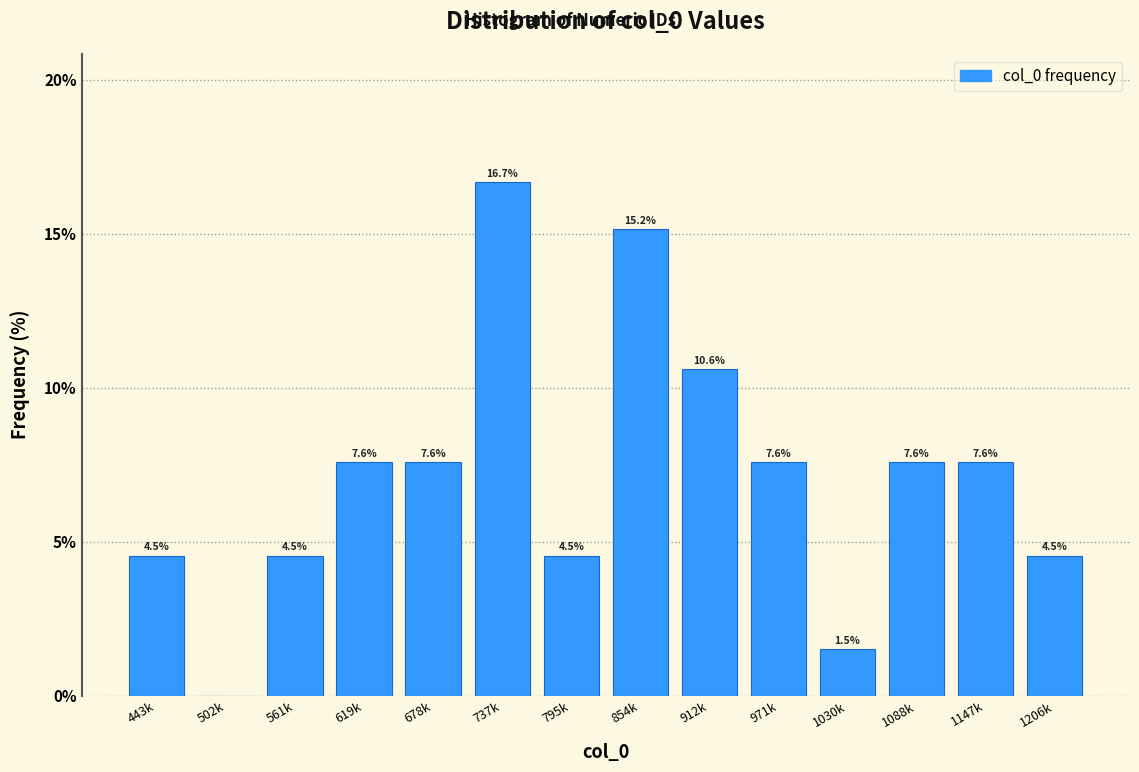

Reading left to right, extract all data points from this chart.

443k=4.5	502k=0.0	561k=4.5	619k=7.6	678k=7.6	737k=16.7	795k=4.5	854k=15.2	912k=10.6	971k=7.6	1030k=1.5	1088k=7.6	1147k=7.6	1206k=4.5